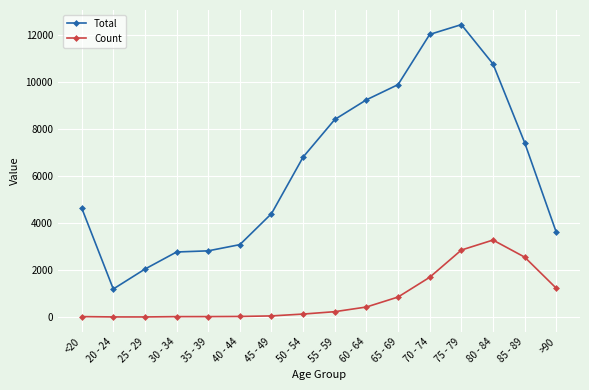

True or false: Total and Count cross at least once.

False